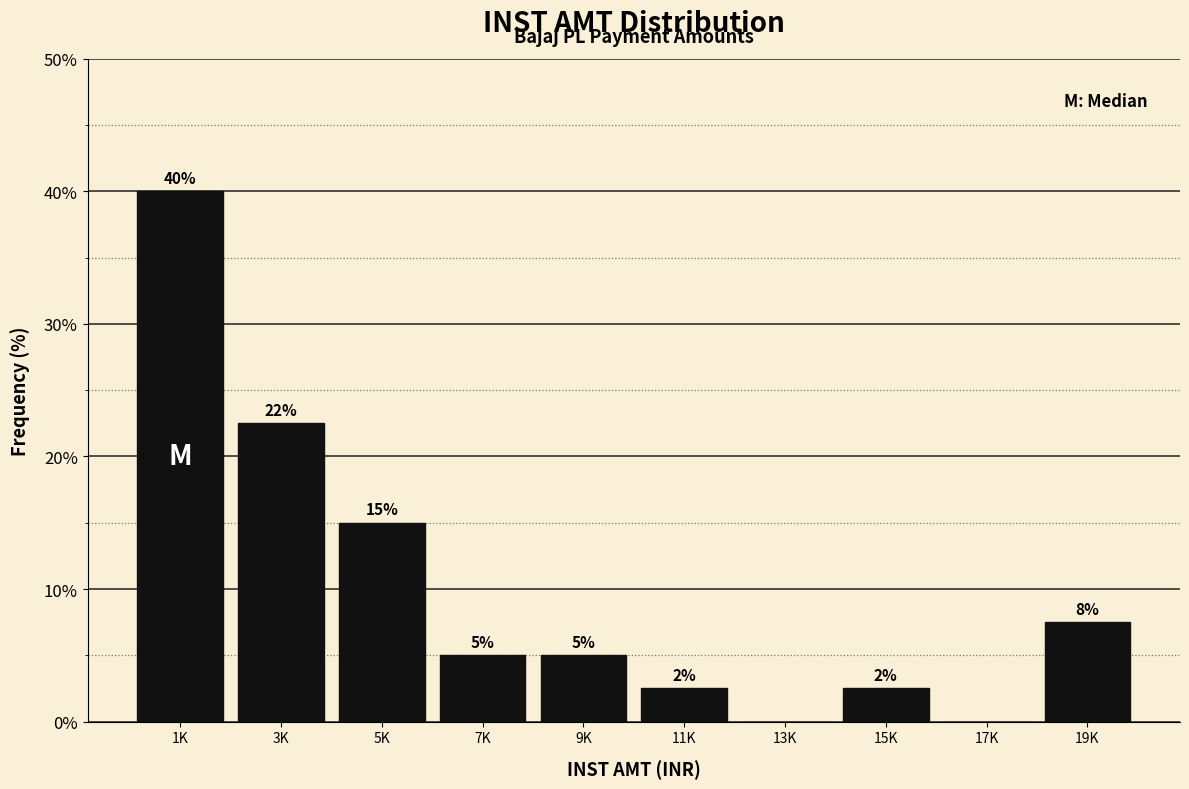

Is it true that the value at 3K is 8.9?

False